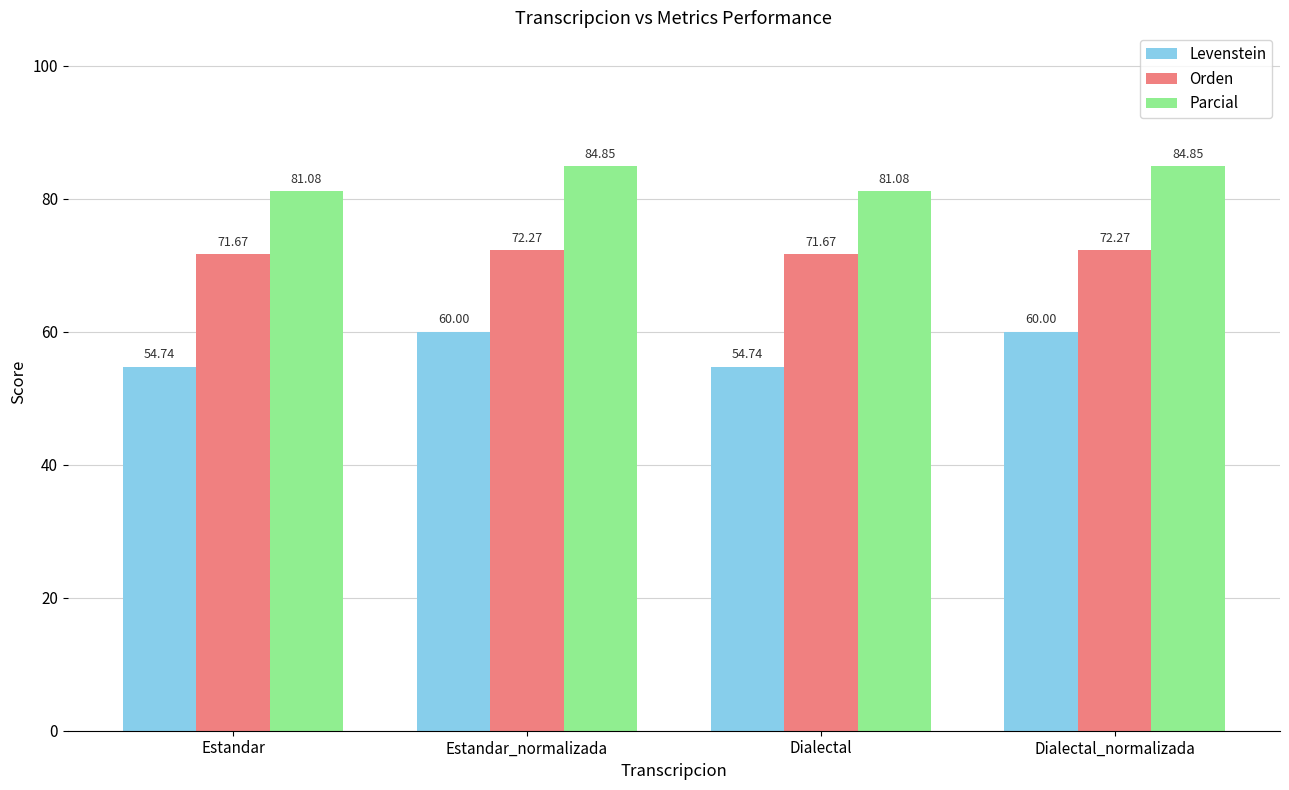

What is the greatest value displayed?

84.8